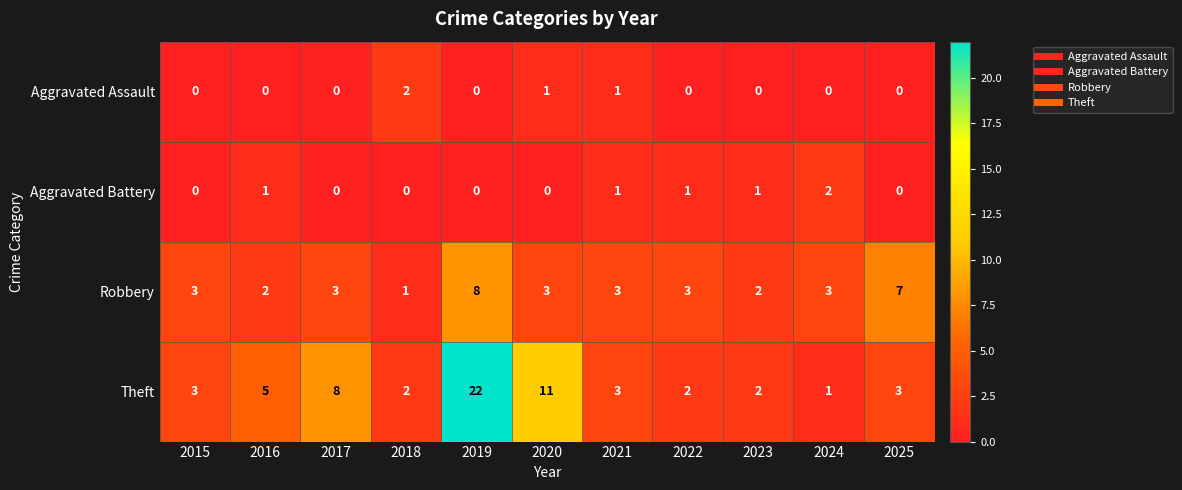

Is it true that Robbery equals 4 at 2024?

False